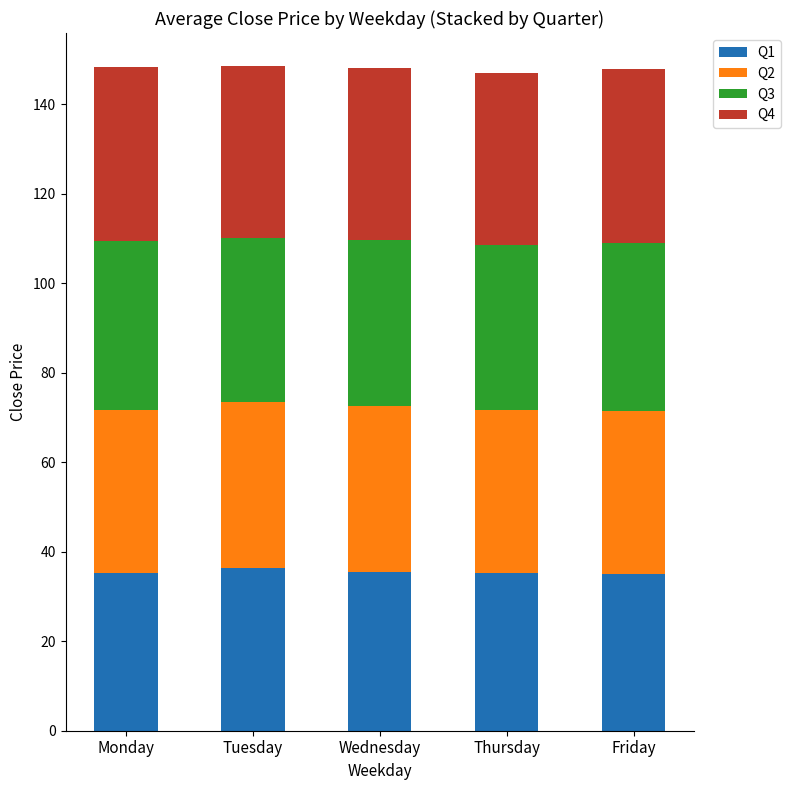

What is the minimum value for Q1?

35.0